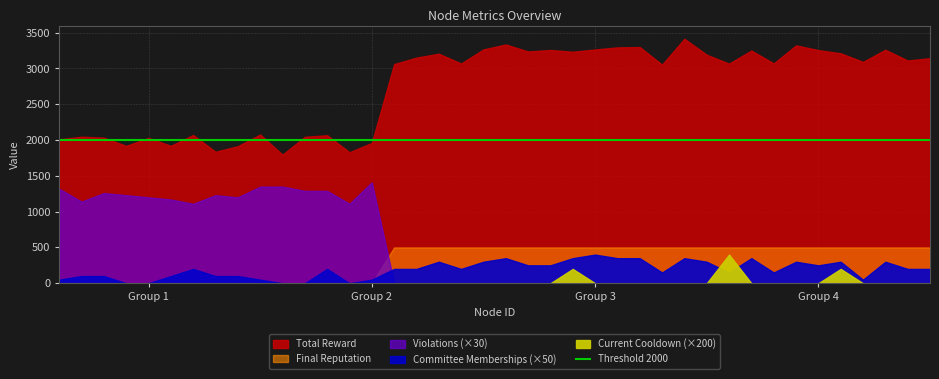

How many data points in Total Reward are above 3091?

20